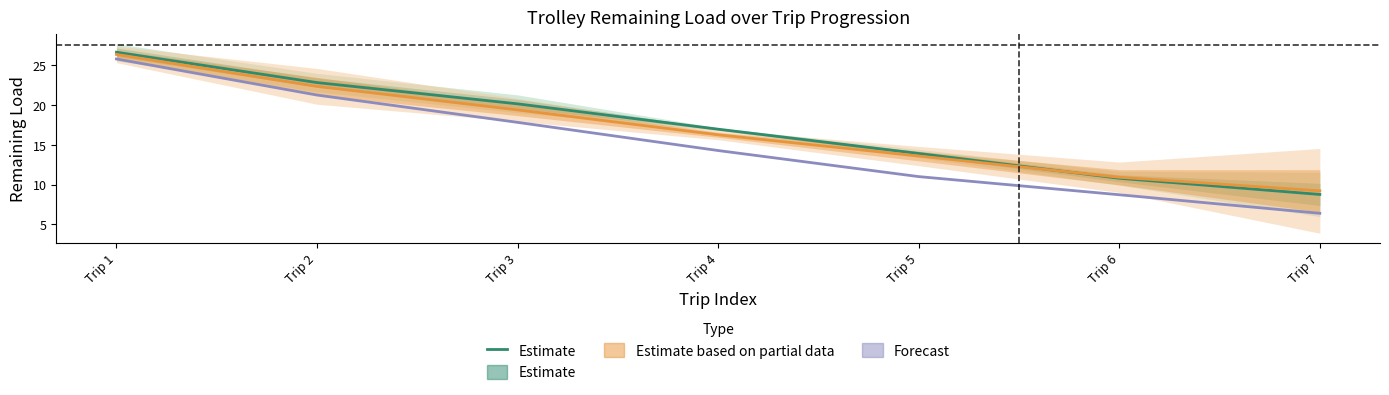

What is the smallest value displayed?

8.8